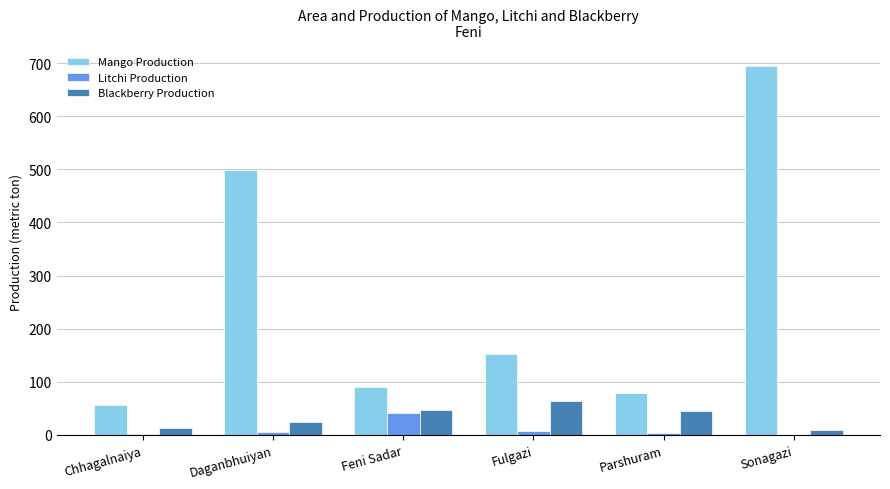

What is the sum of the Mango Production values at Feni Sadar and Chhagalnaiya?

148